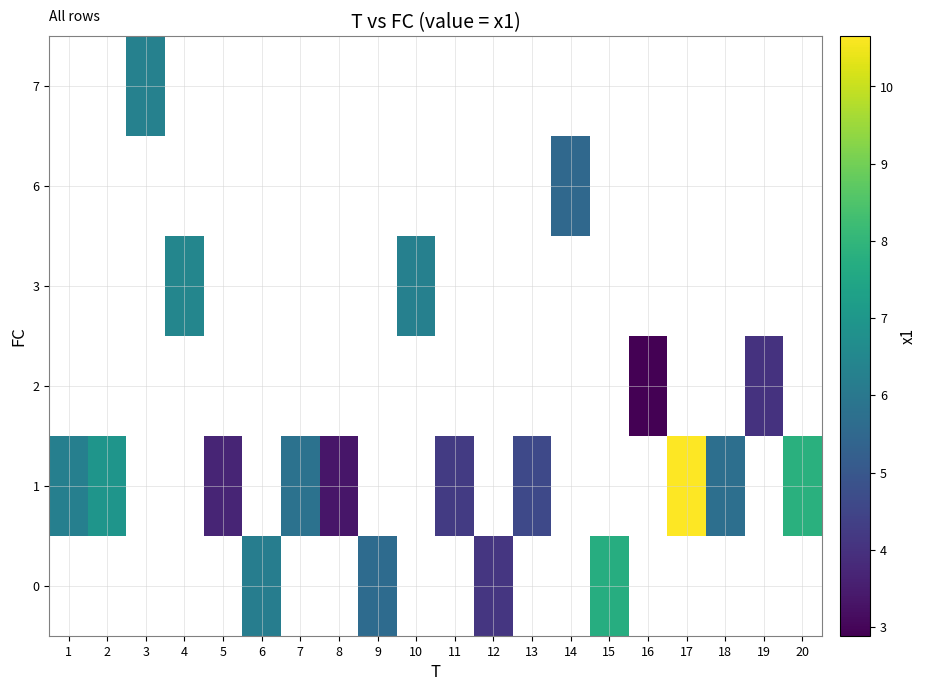

What is the maximum value shown in the chart?

10.7